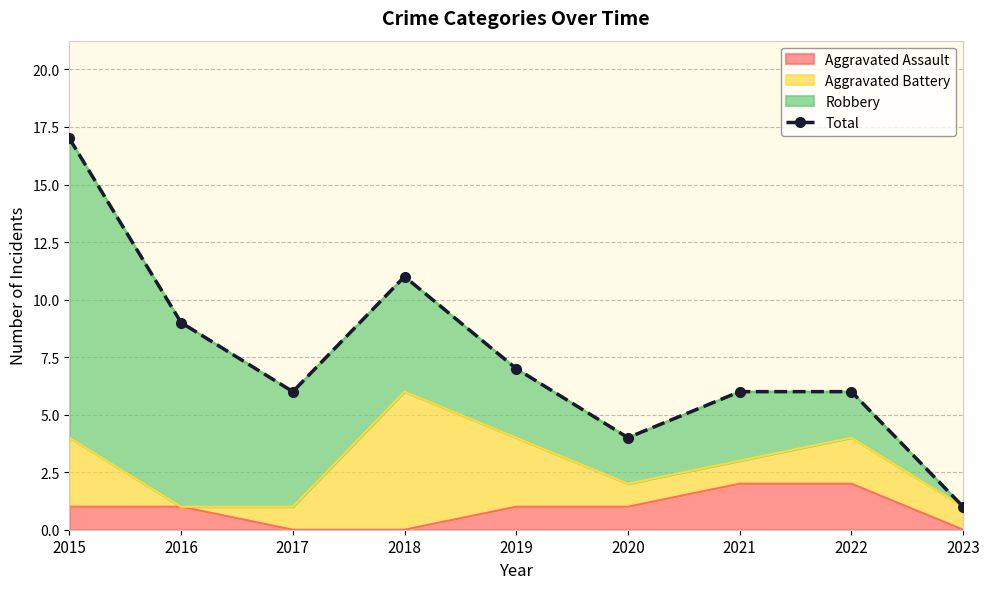

Where does the data first go above 6?

2015